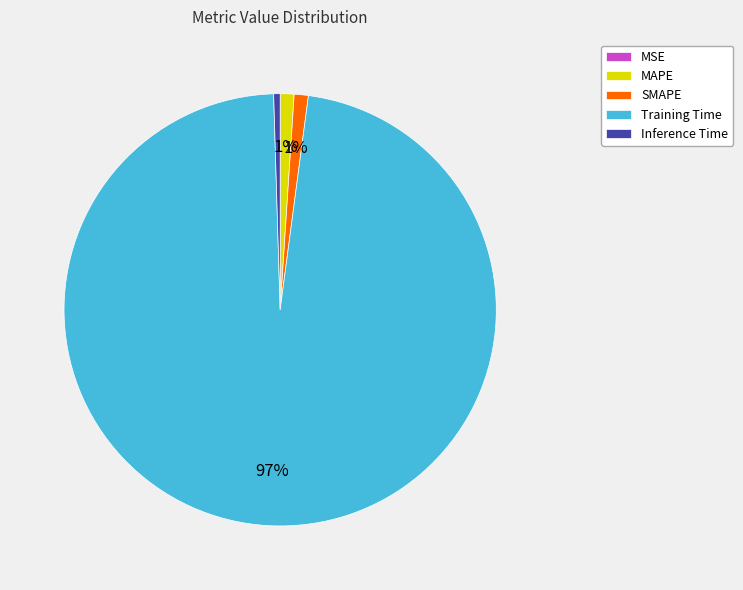

Is the sum of Training Time and SMAPE greater than half?

Yes